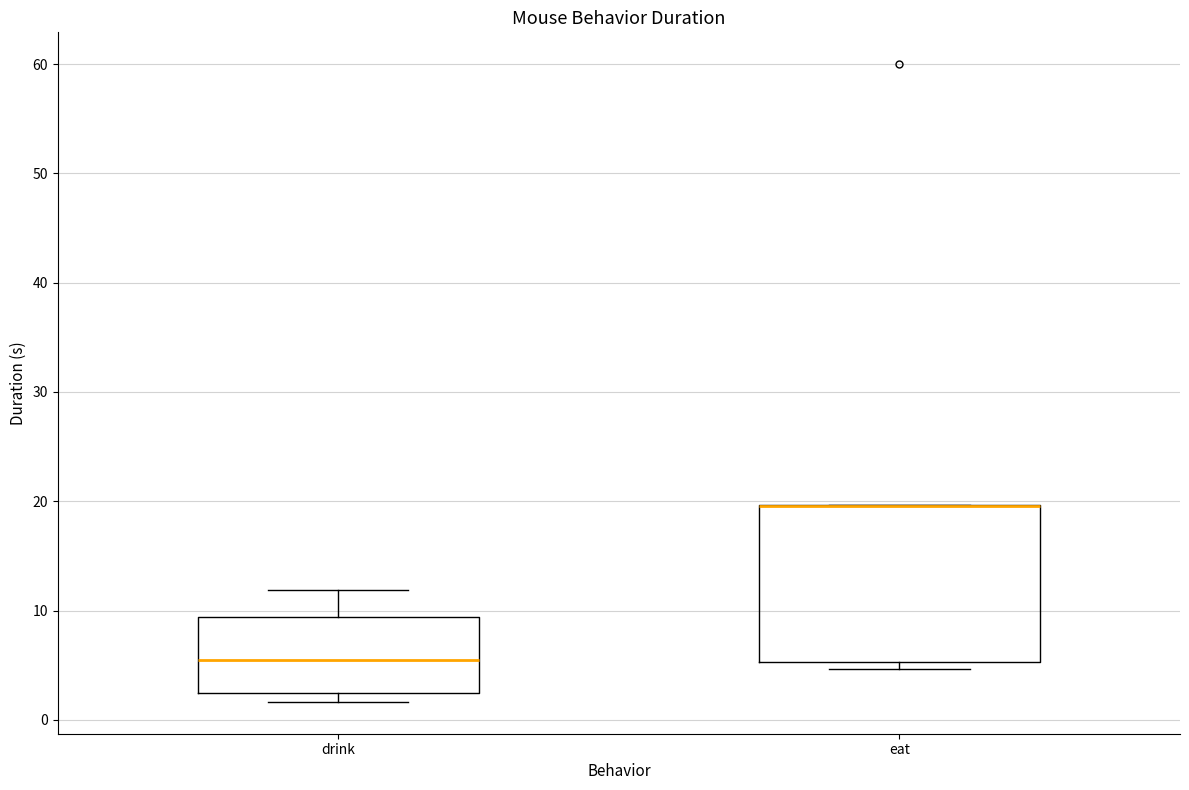

Where is the upper edge of the box for eat on the y-axis? The values are not printed on the chart, so give them approximately, as read against the axis.

20